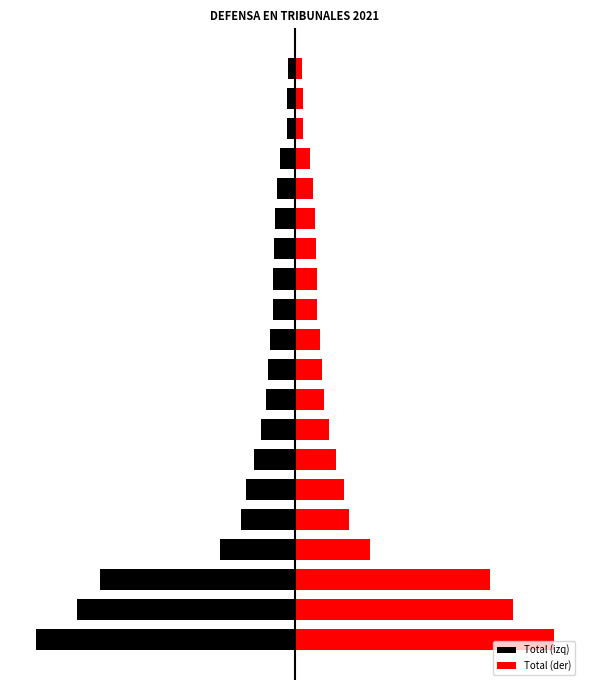

How many data points in Total (izq) are above -85?

9